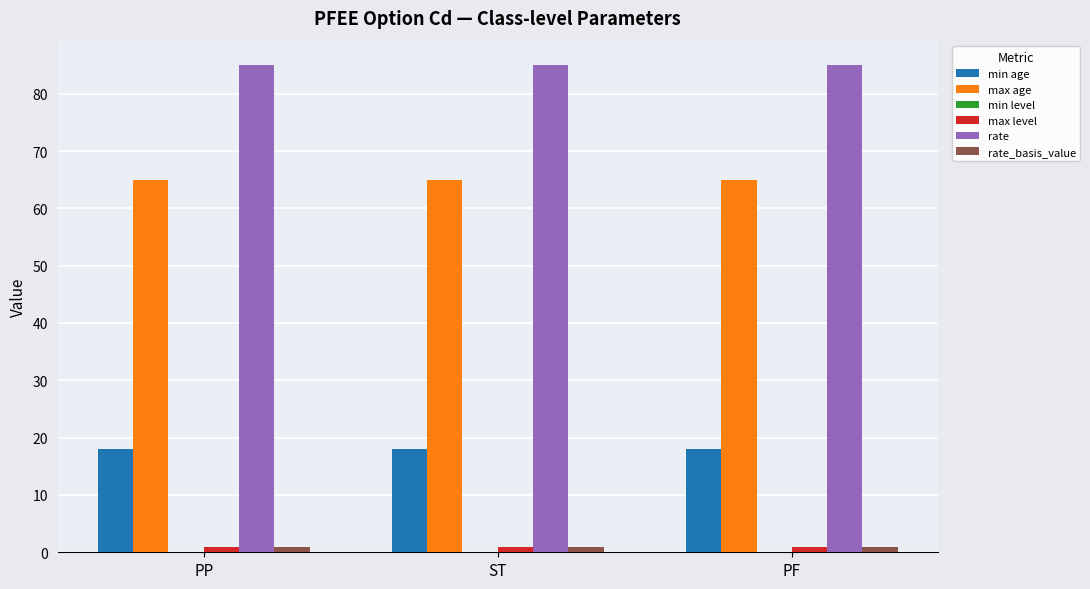

At how many categories does at least one series exceed 48?

3